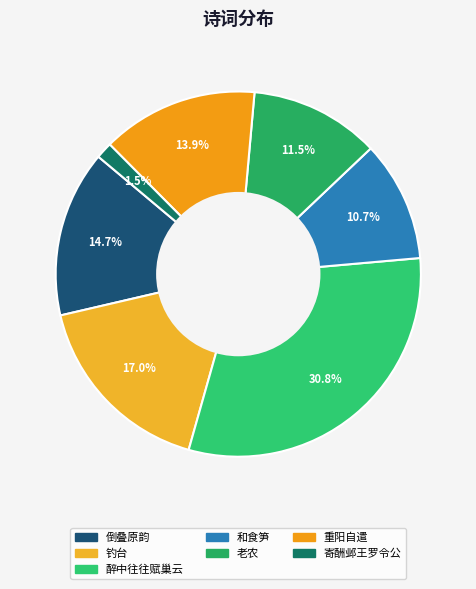

To the nearest percent, what is the average slice percentage?

14%